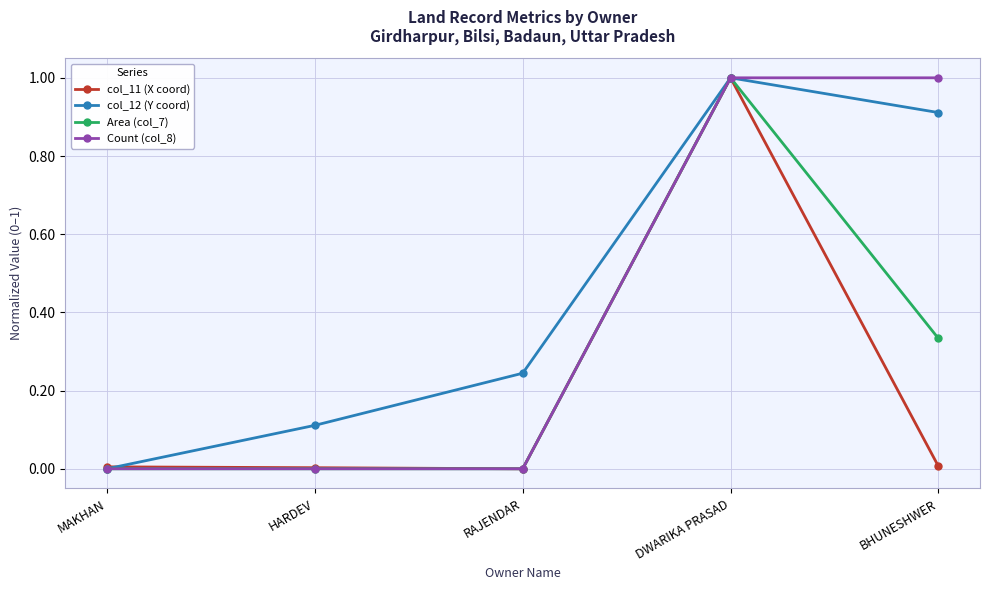

What is the highest value of the Count (col_8) series?

1.0